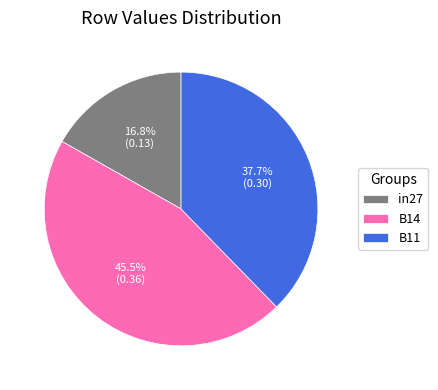

How many segments does this pie chart have?

3